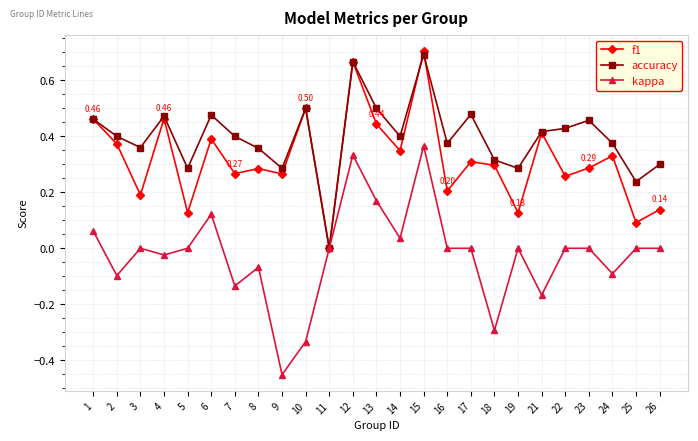

At 16, list the series in order from largest to smallest.

accuracy, f1, kappa